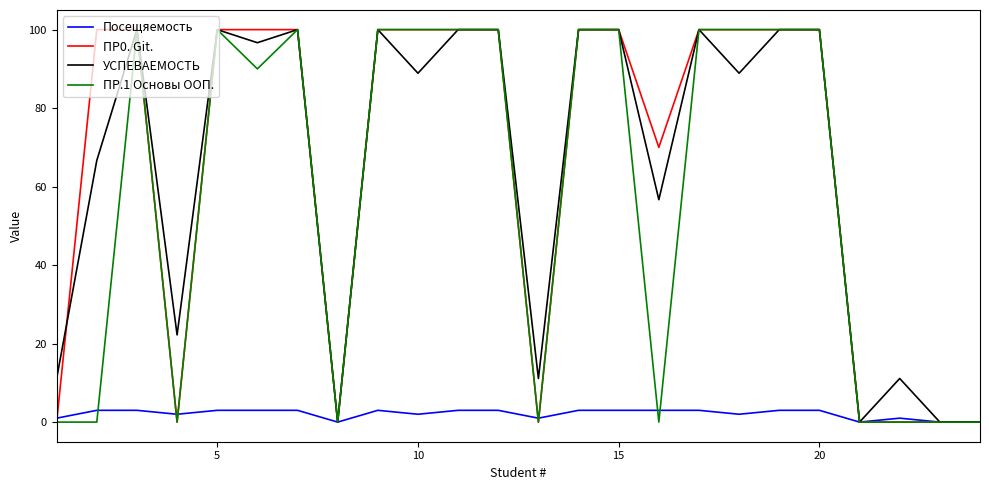

What is the greatest value displayed?

100.0